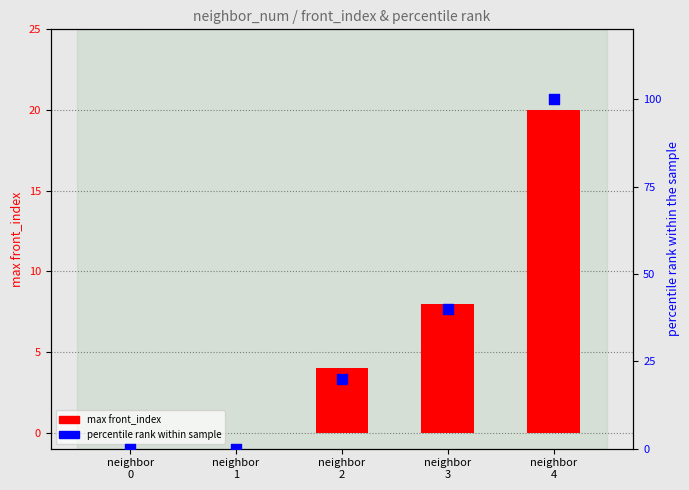

What is the total value across all series at neighbor
3?

48